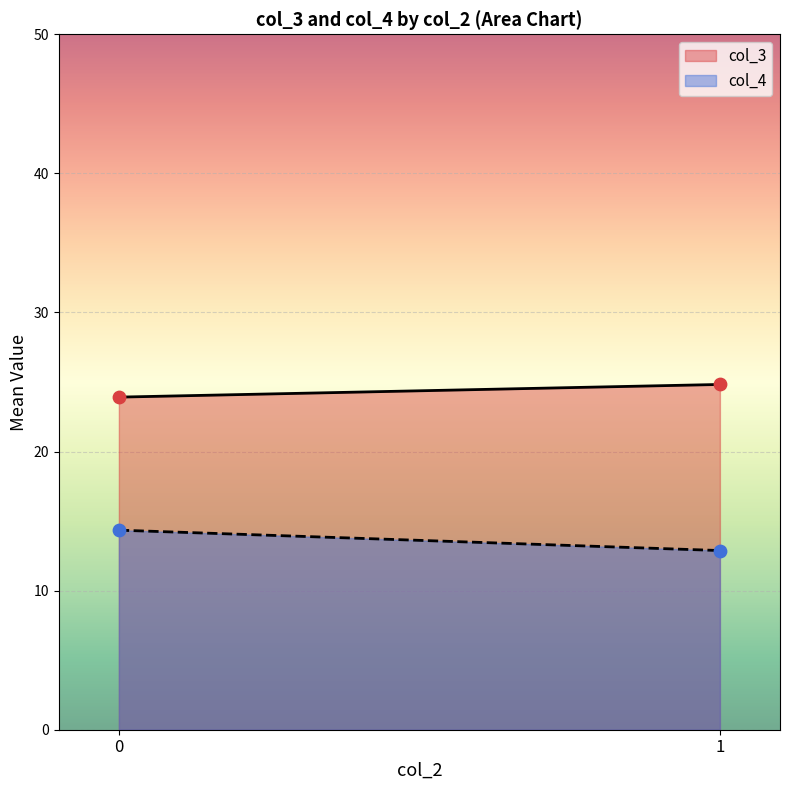

Which series contains the highest Y value?

col_3